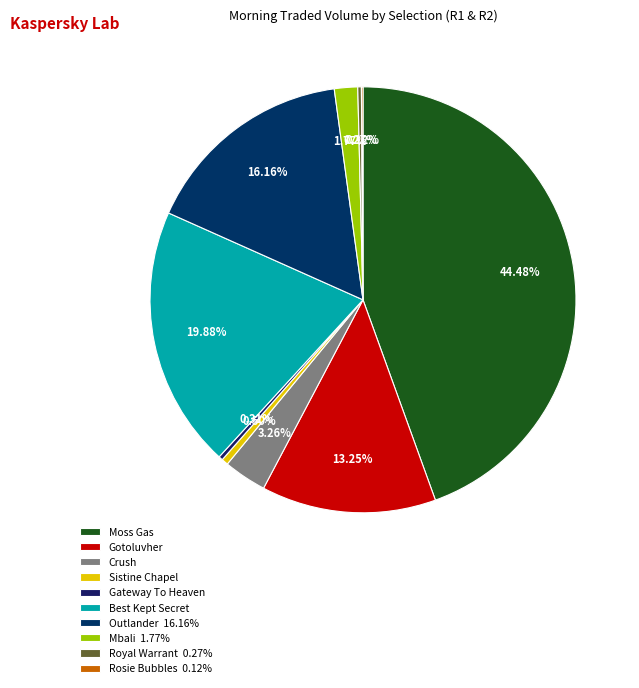

Which slice is the smallest?

Rosie Bubbles